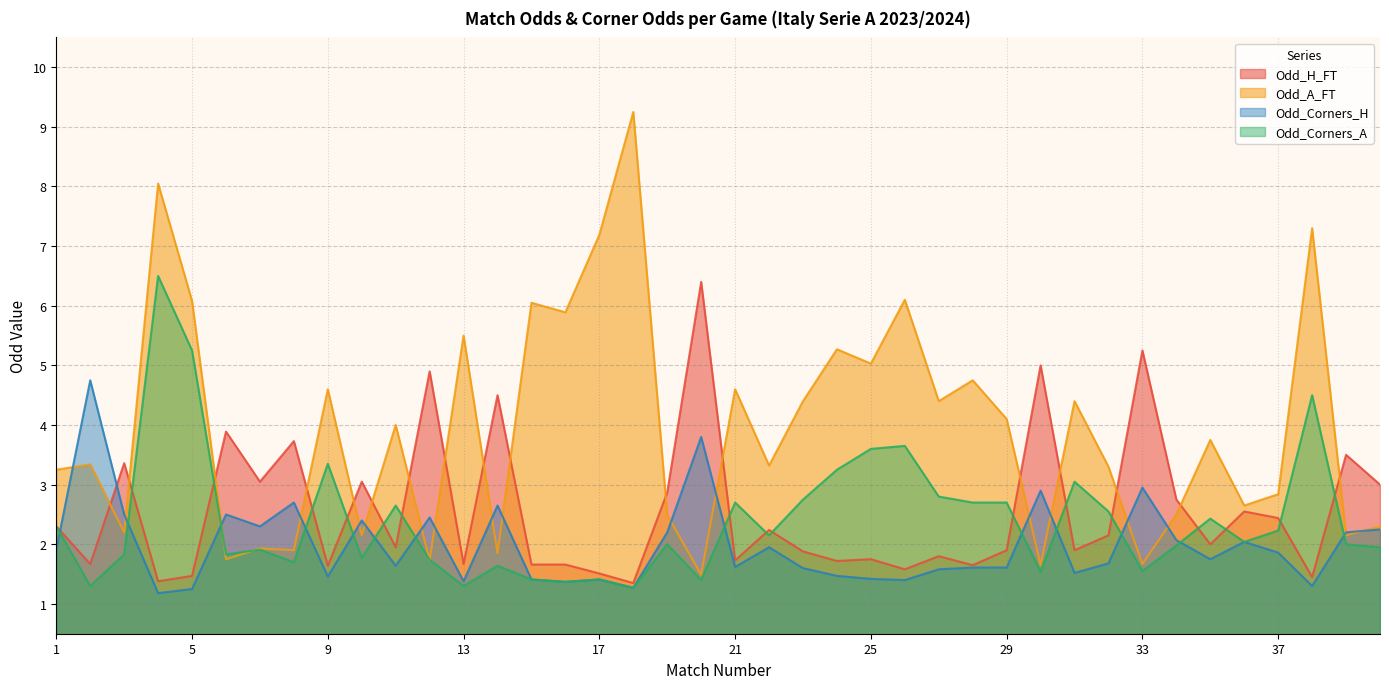

What is the total value across all series at 5?

14.1